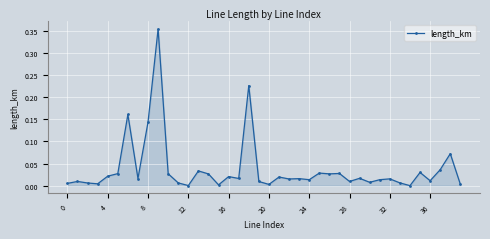

True or false: the data has more than 2 interior local peaks.

True